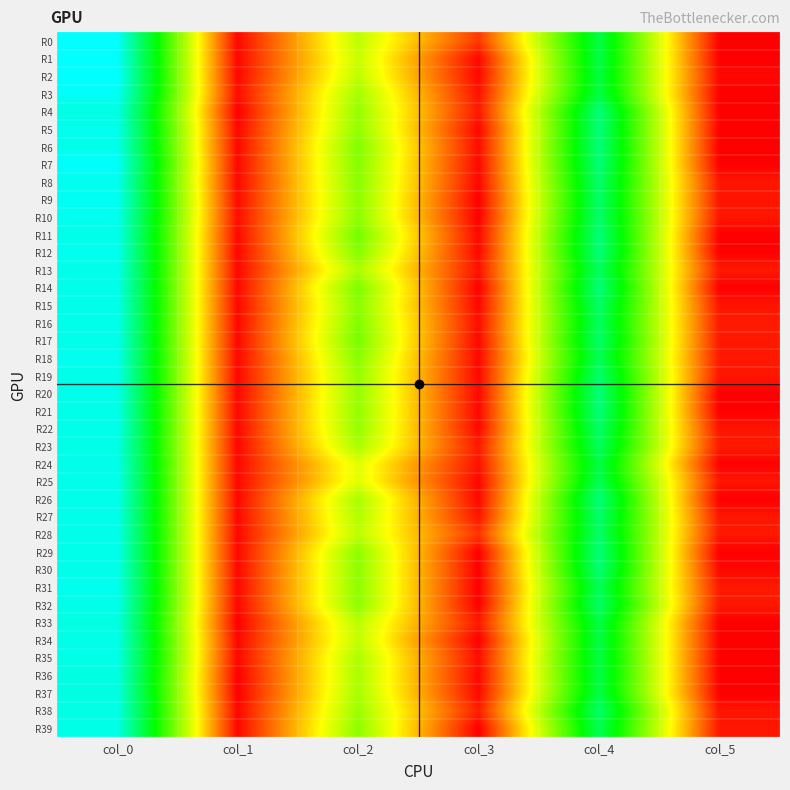

Count the number of categories in the chart.

6